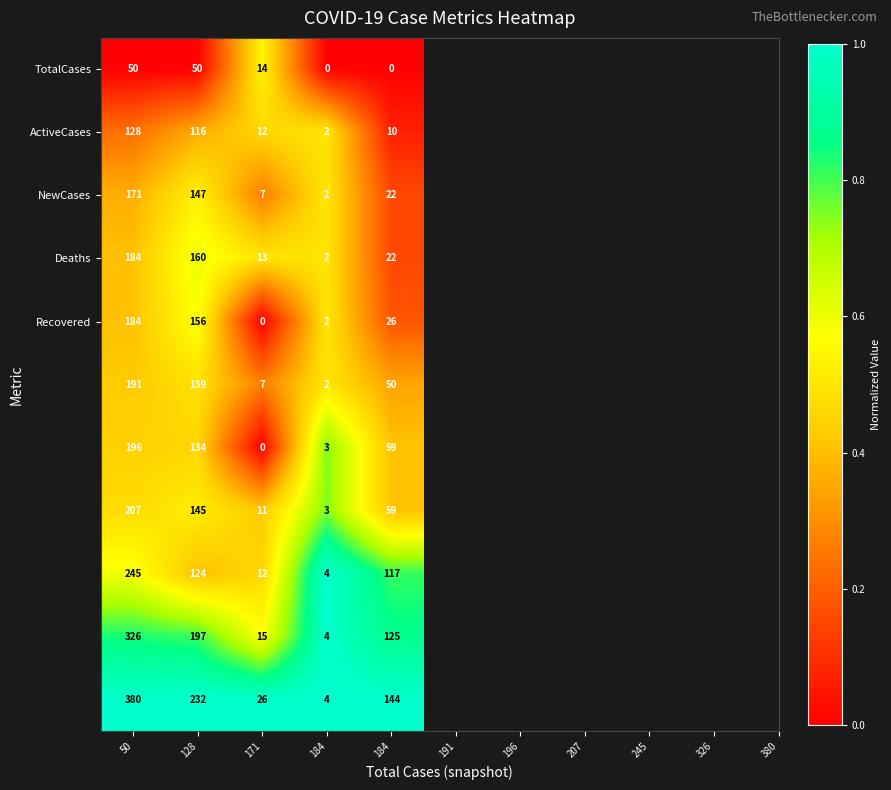

What is the total value across all series at 171?

117